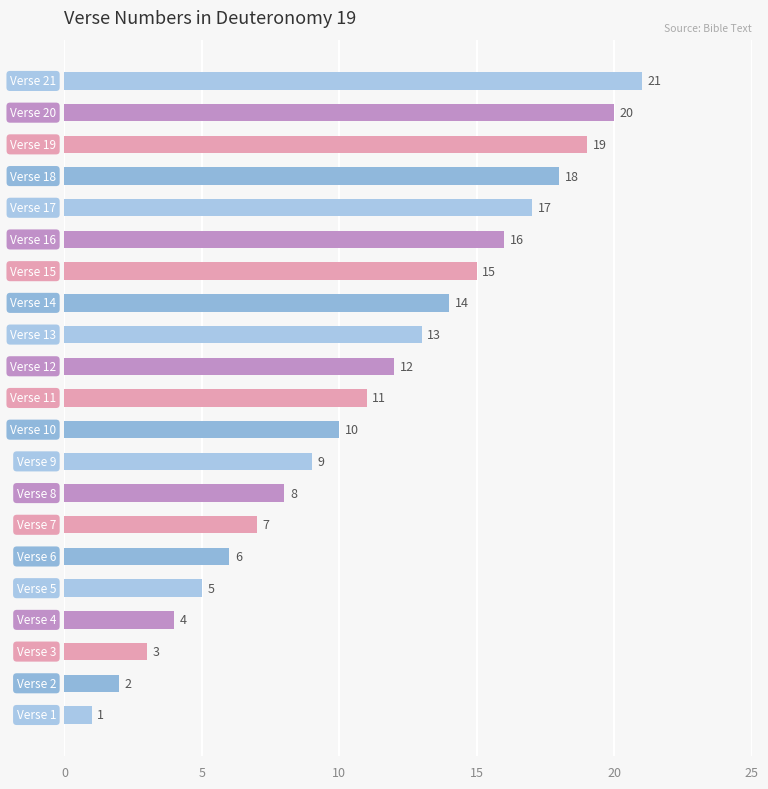

How many series are shown in this chart?

1